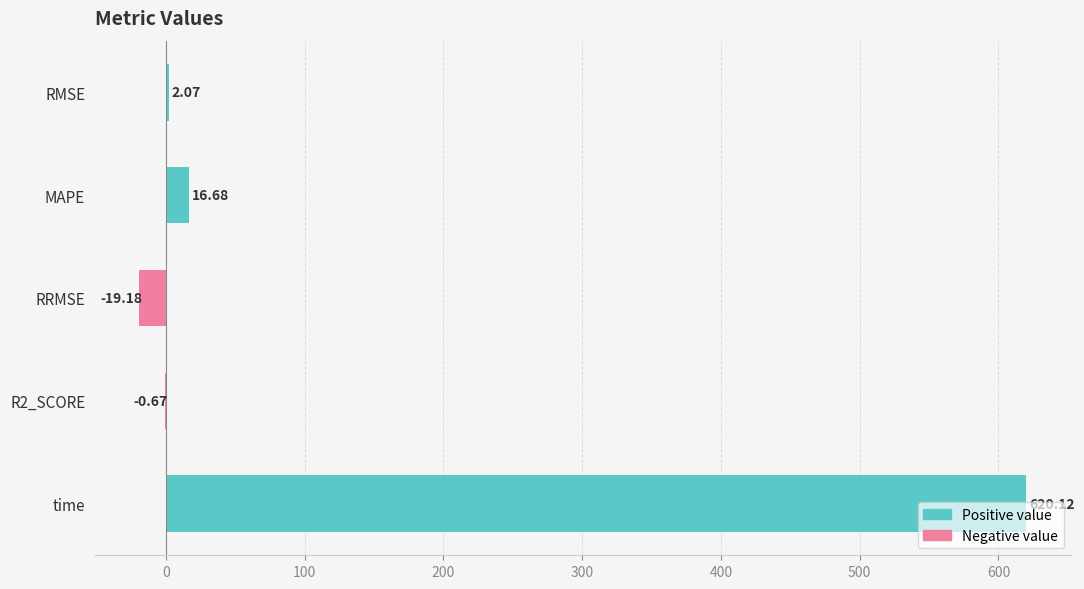

What is the sum of all values?

619.0